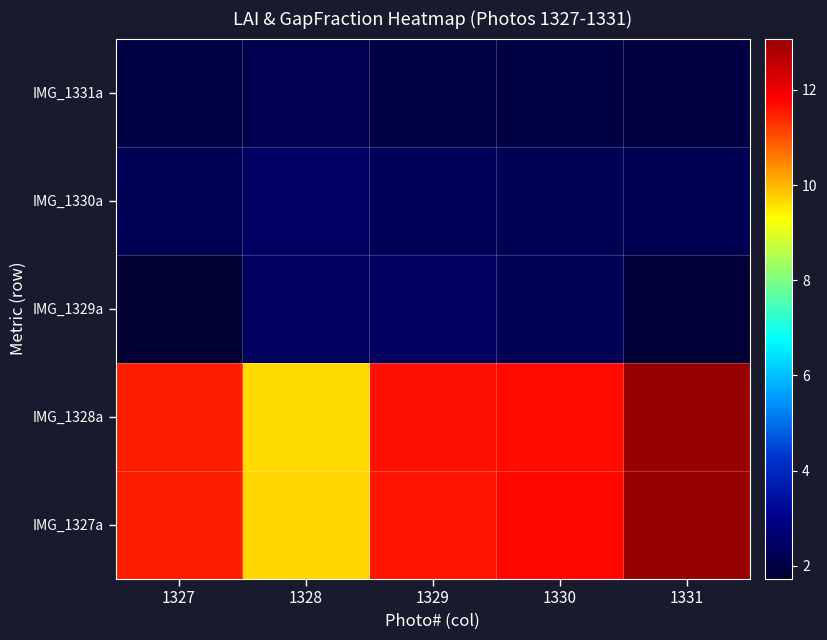

Reading left to right, what are all the values shown in this chart?

IMG_1327a: 1327=11.5	1328=9.7	1329=11.6	1330=11.7	1331=13.1
IMG_1328a: 1327=11.5	1328=9.7	1329=11.6	1330=11.7	1331=13.0
IMG_1329a: 1327=1.7	1328=2.4	1329=2.4	1330=2.2	1331=1.8
IMG_1330a: 1327=2.2	1328=2.4	1329=2.3	1330=2.2	1331=2.2
IMG_1331a: 1327=2.0	1328=2.2	1329=2.0	1330=2.0	1331=2.0